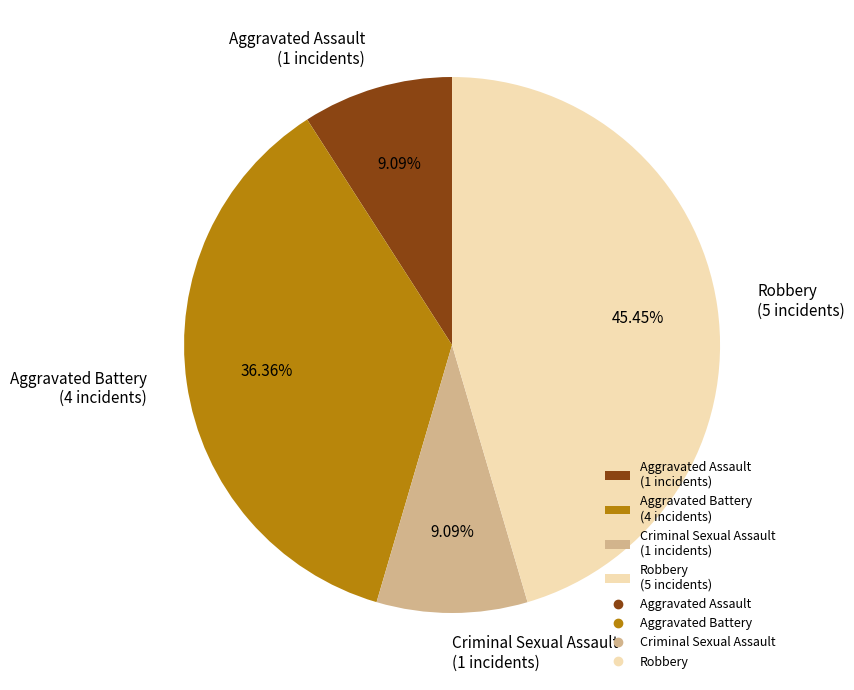

Is there any slice that represents more than half of the pie?

No